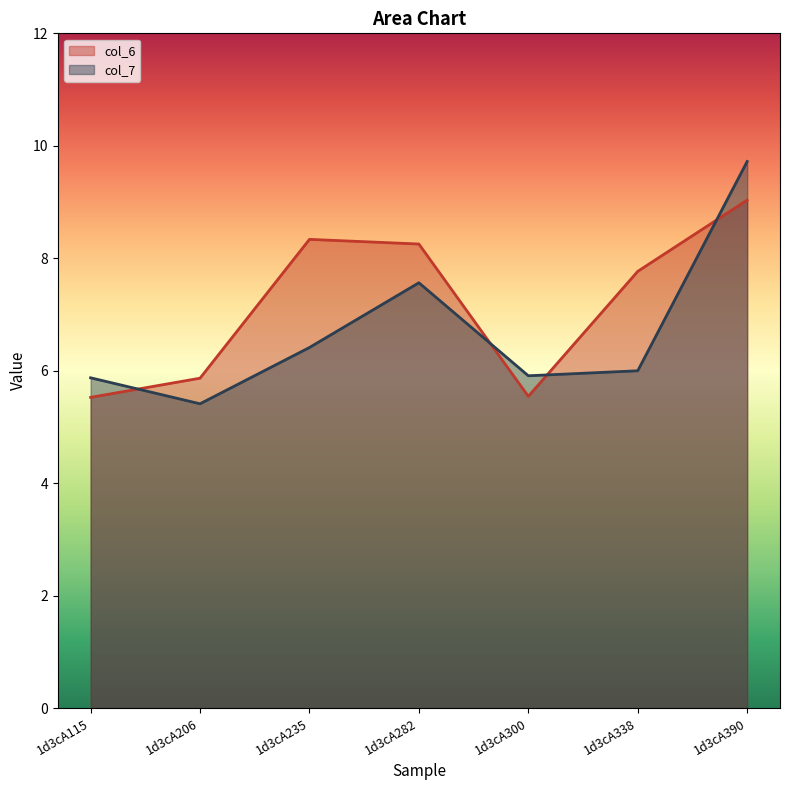

Between 1d3cA300 and 1d3cA390, which is larger?

1d3cA390